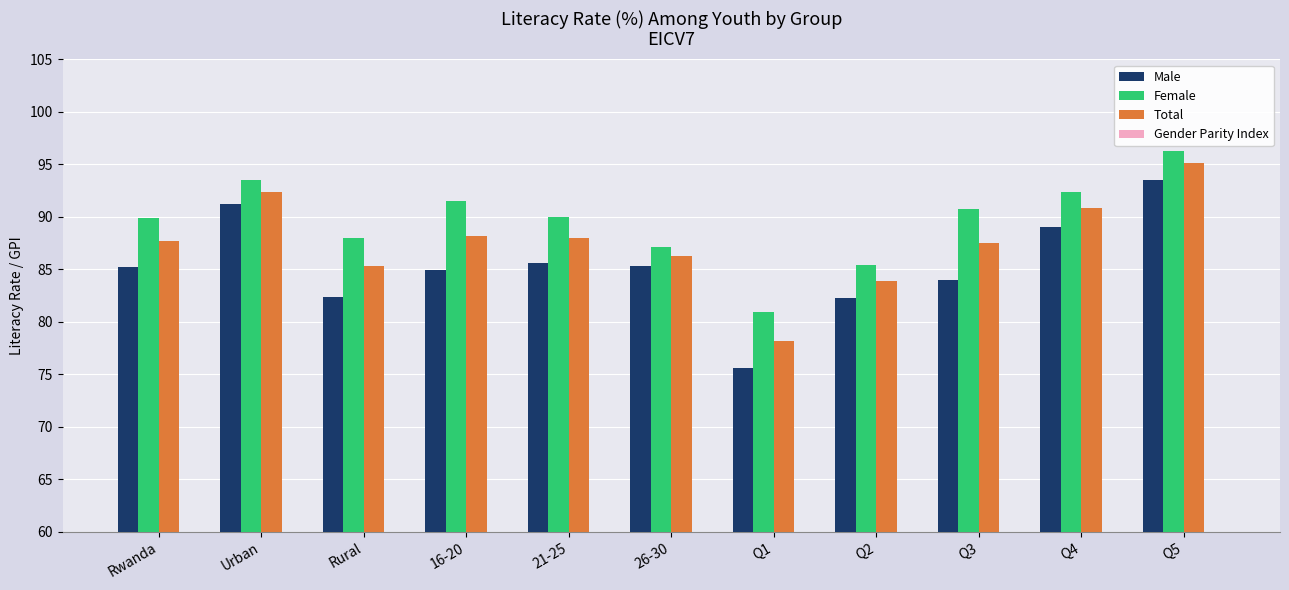

Are the bars horizontal?

No